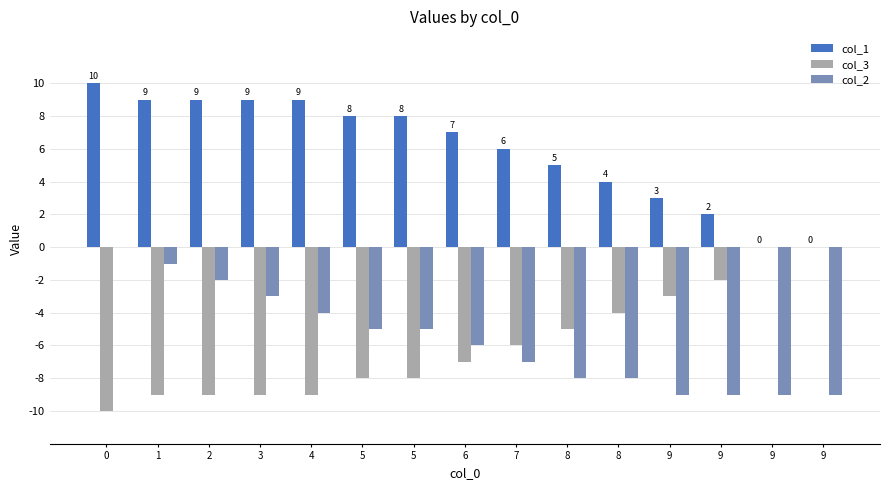

Between 6 and 9, which series saw the biggest shift?

col_1